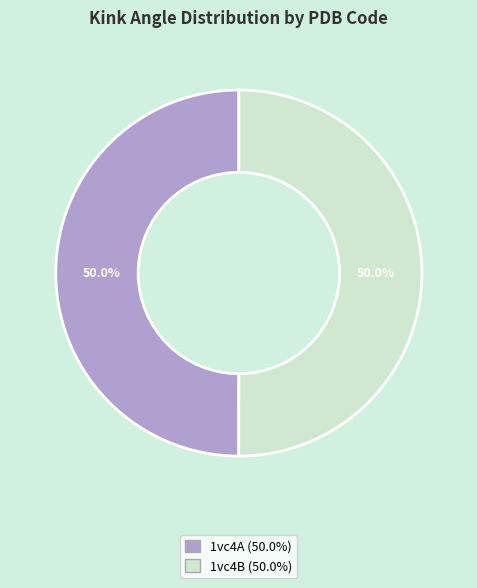

The 1vc4A slice represents 50% of the pie. True or false?

True